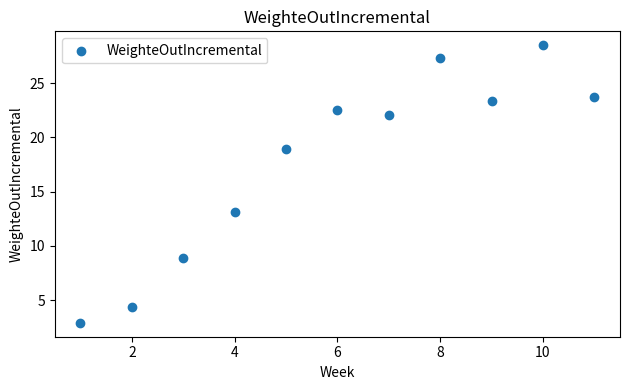

What is the average X value?

6.0